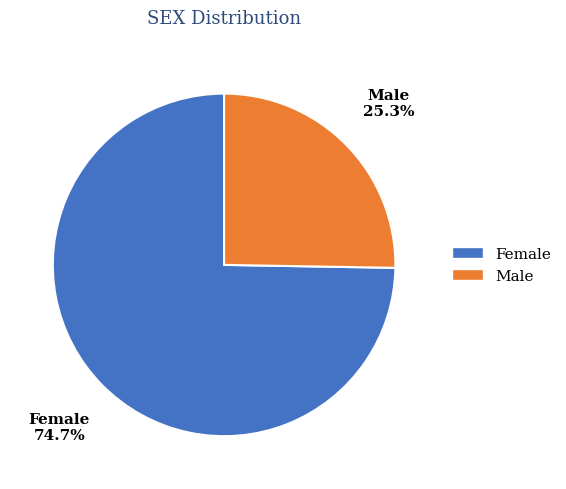

Which has a higher value, Male or Female?

Female